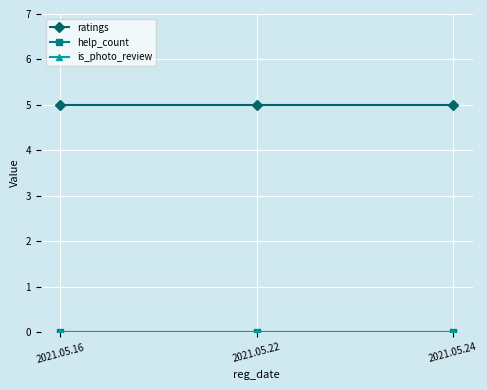

Reading left to right, extract all data points from this chart.

ratings: 2021.05.16=5	2021.05.22=5	2021.05.24=5
help_count: 2021.05.16=0	2021.05.22=0	2021.05.24=0
is_photo_review: 2021.05.16=0	2021.05.22=0	2021.05.24=0